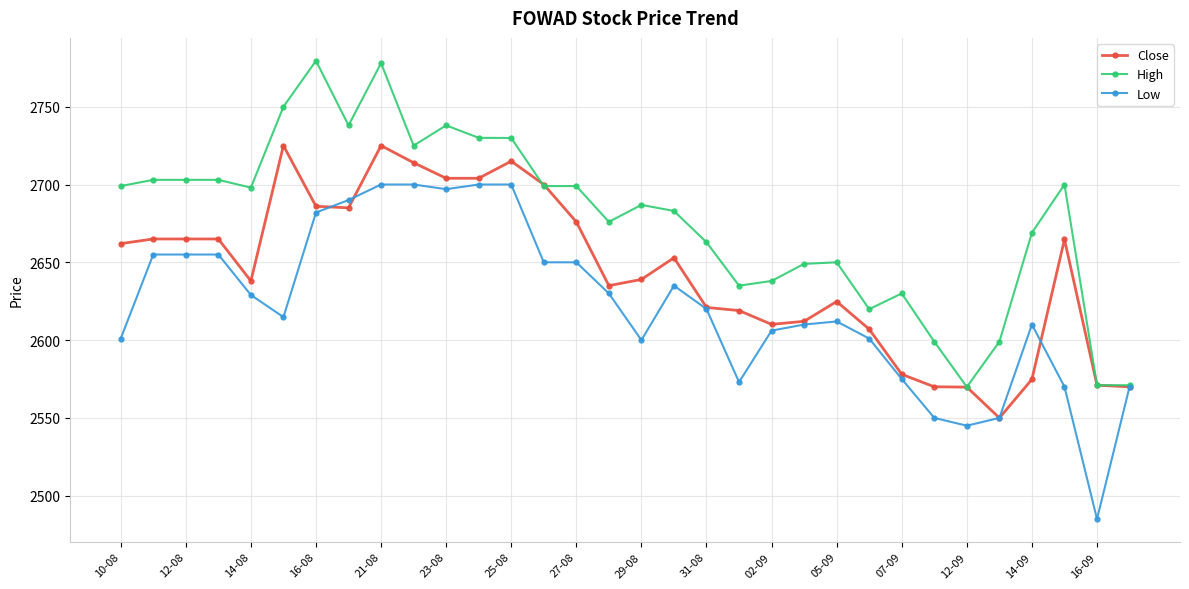

Which series has the widest spread of values?

Low